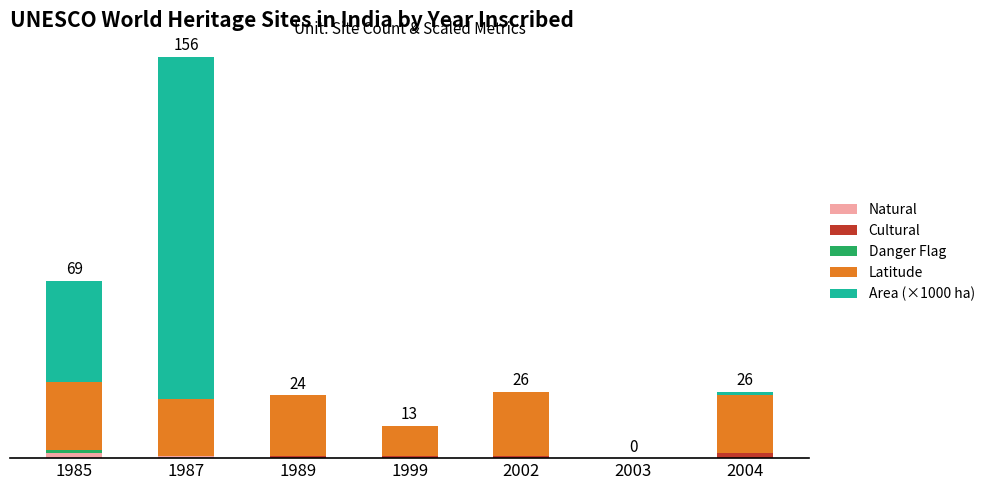

Does the chart contain stacked bars?

Yes